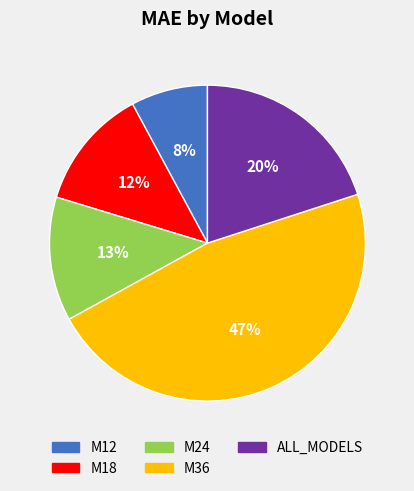

Combined, do M12 and ALL_MODELS account for over 50%?

No